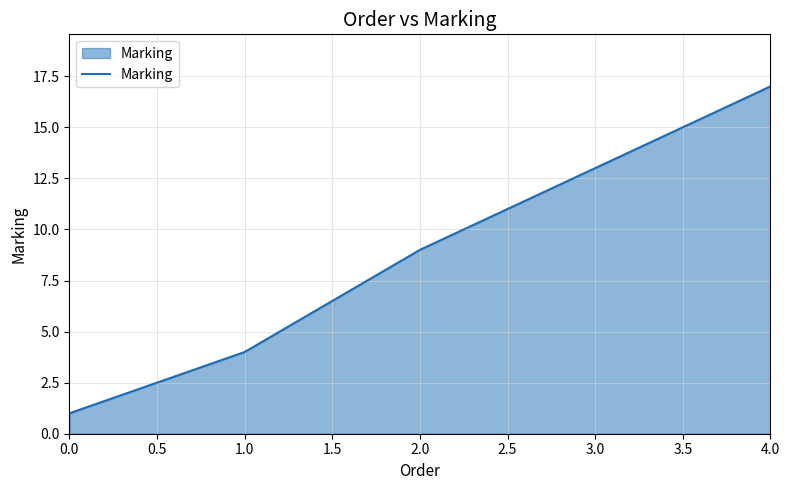

True or false: the data has more than 1 interior local peaks.

False